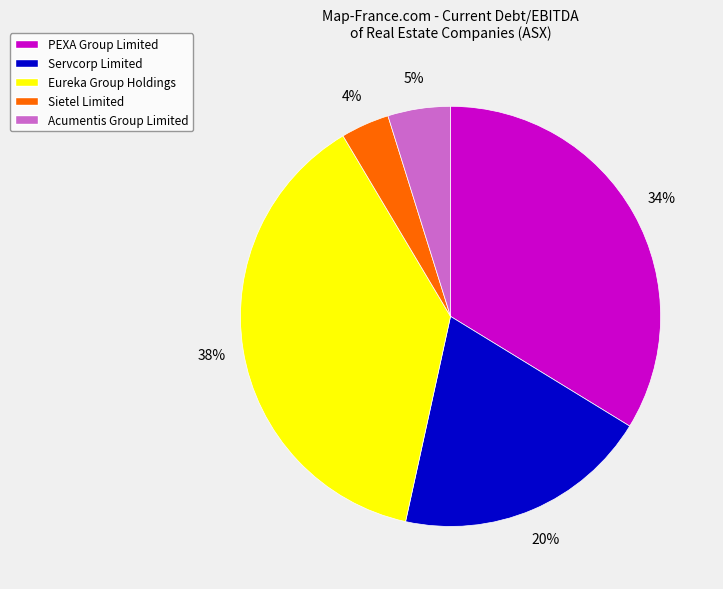

Does any single category account for the majority?

No